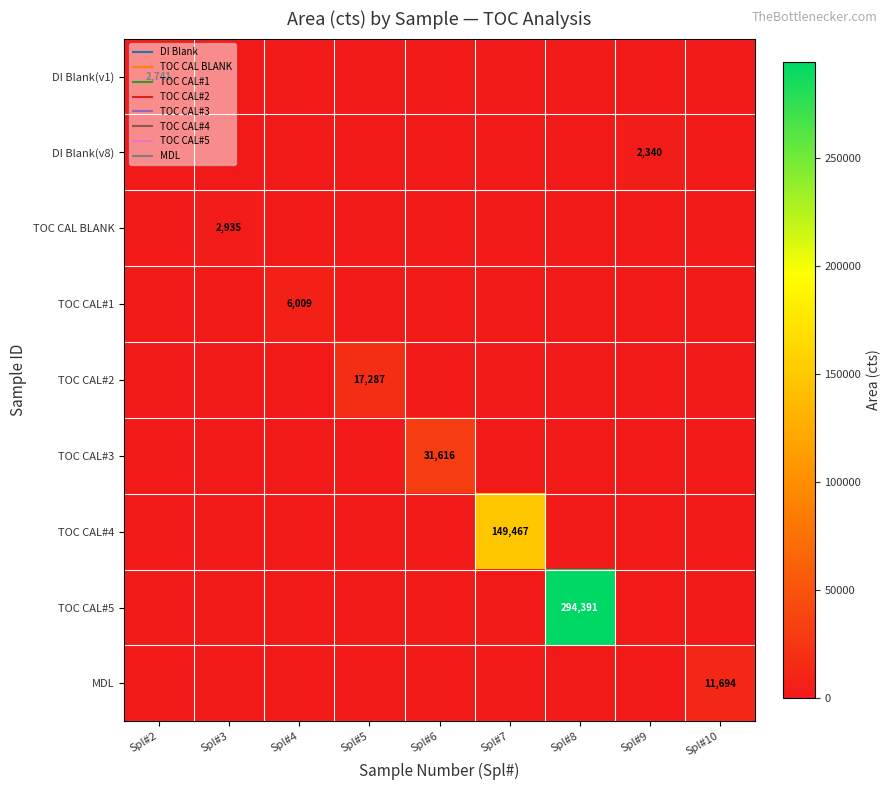

What is the difference between the highest and lowest values at Spl#3?

2934.6